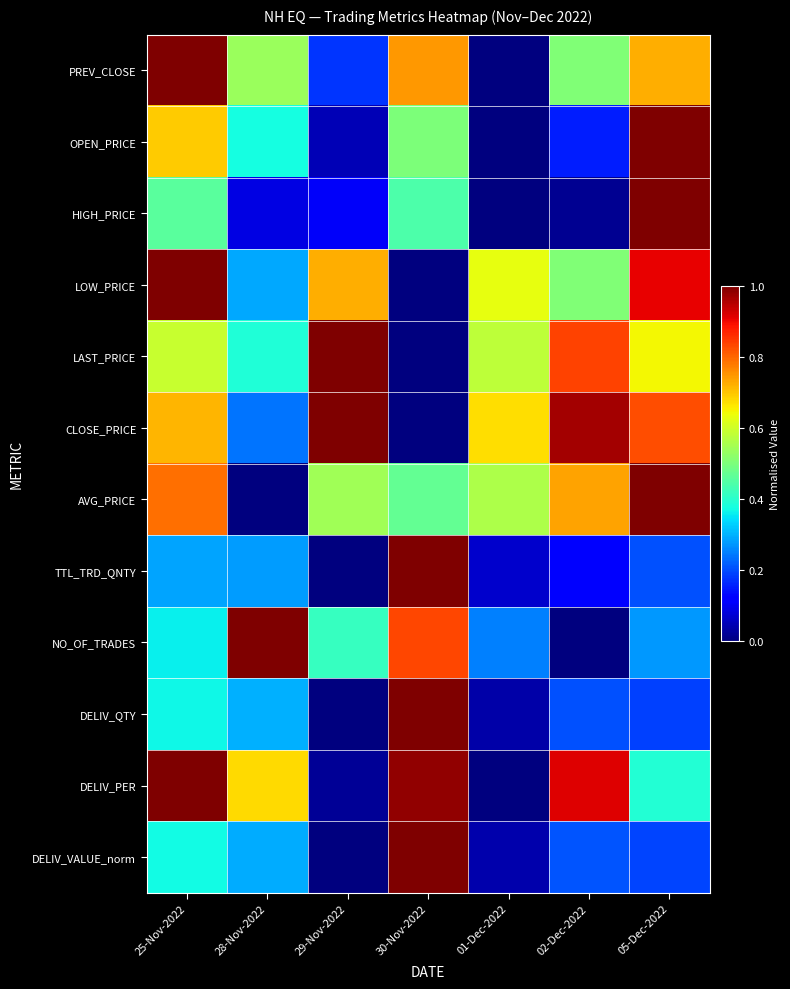

What is the maximum value shown in the chart?

1.0